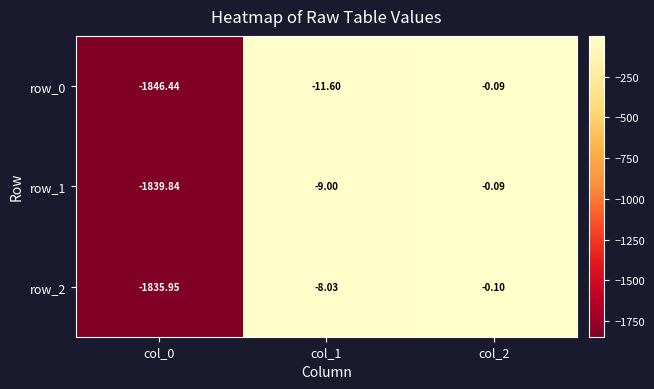

Rank the series at col_1 from highest to lowest value.

row_2, row_1, row_0